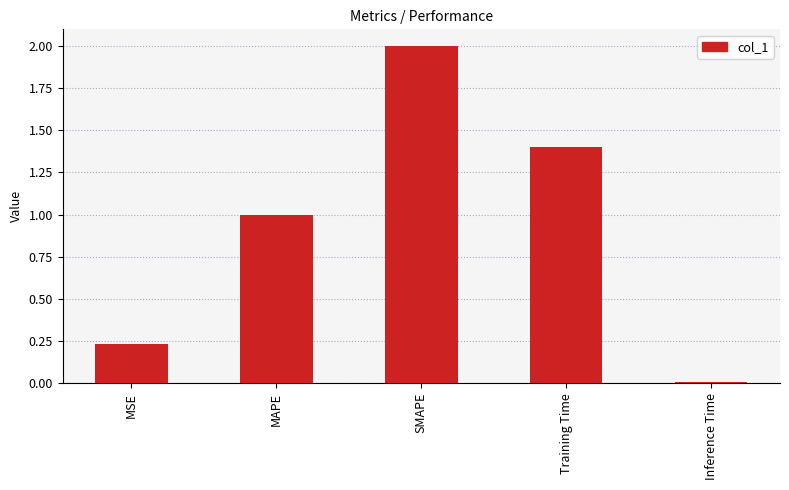

Is it true that the value at Inference Time is 0.0?

True